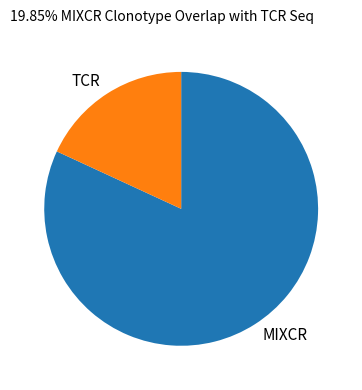

Is the sum of TCR and MIXCR greater than half?

Yes